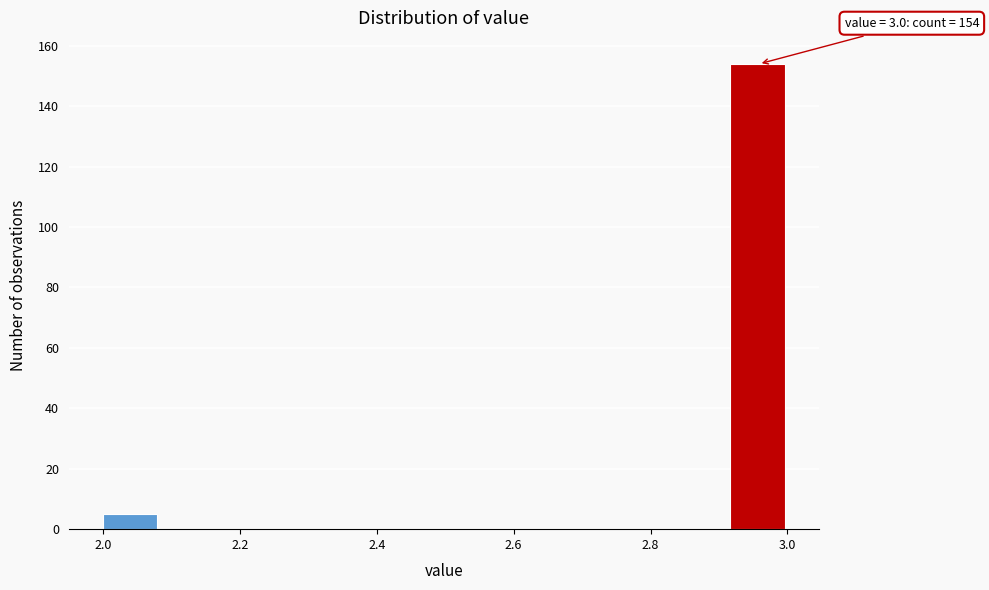

Over which range of the x-axis is the bar tallest?

2.92 to 3.00